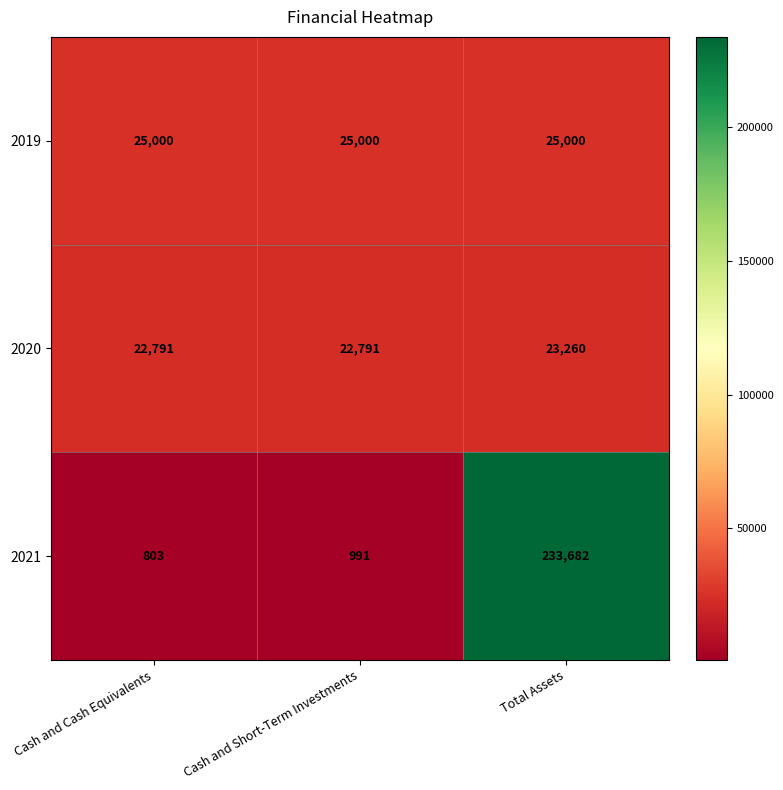

At how many categories does at least one series exceed 99286?

1